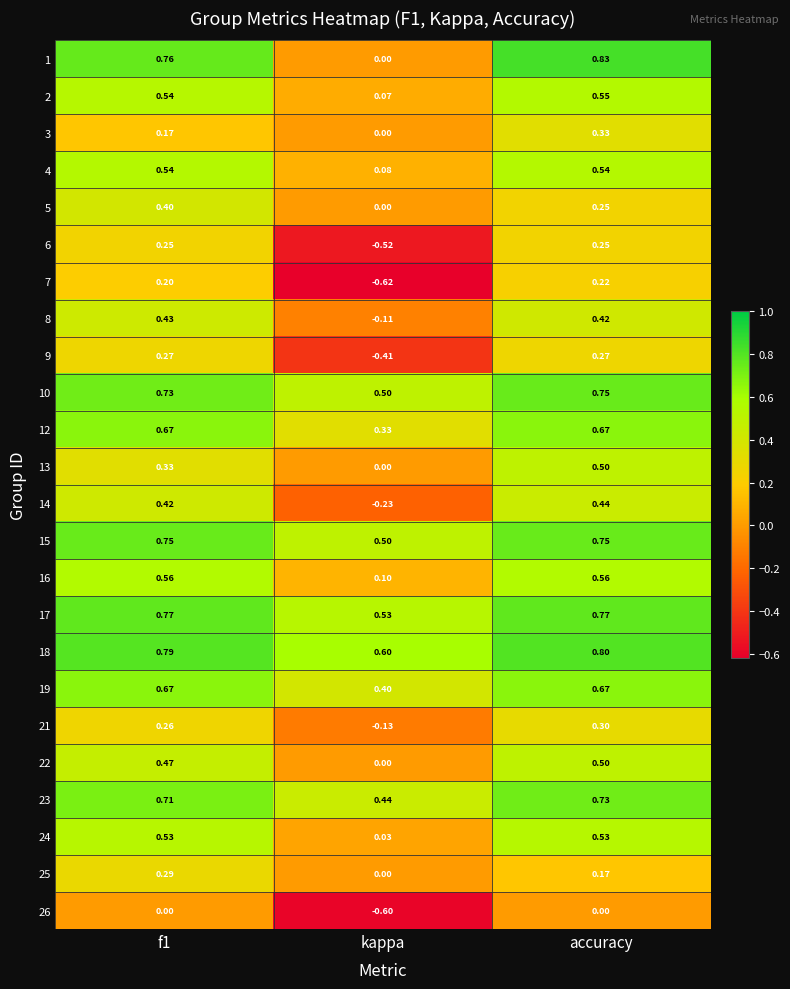

At which category is the sum across all series the highest?

accuracy